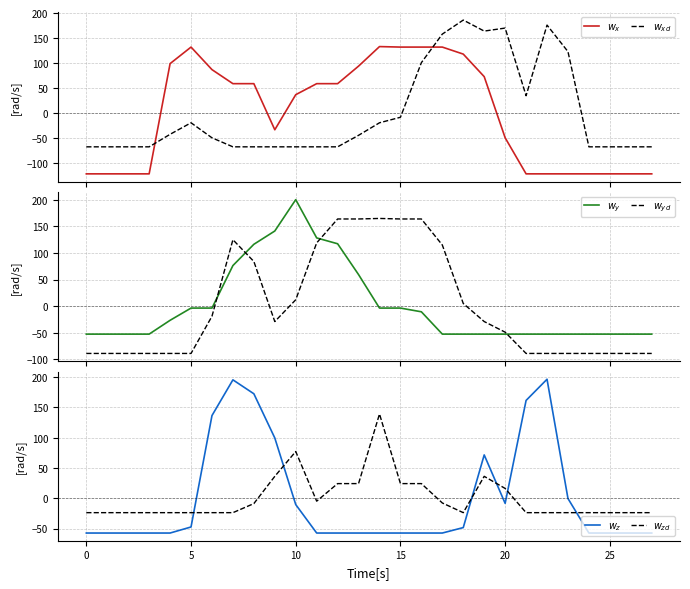

The value of $w_y$ at 20 is -20.4. True or false?

False